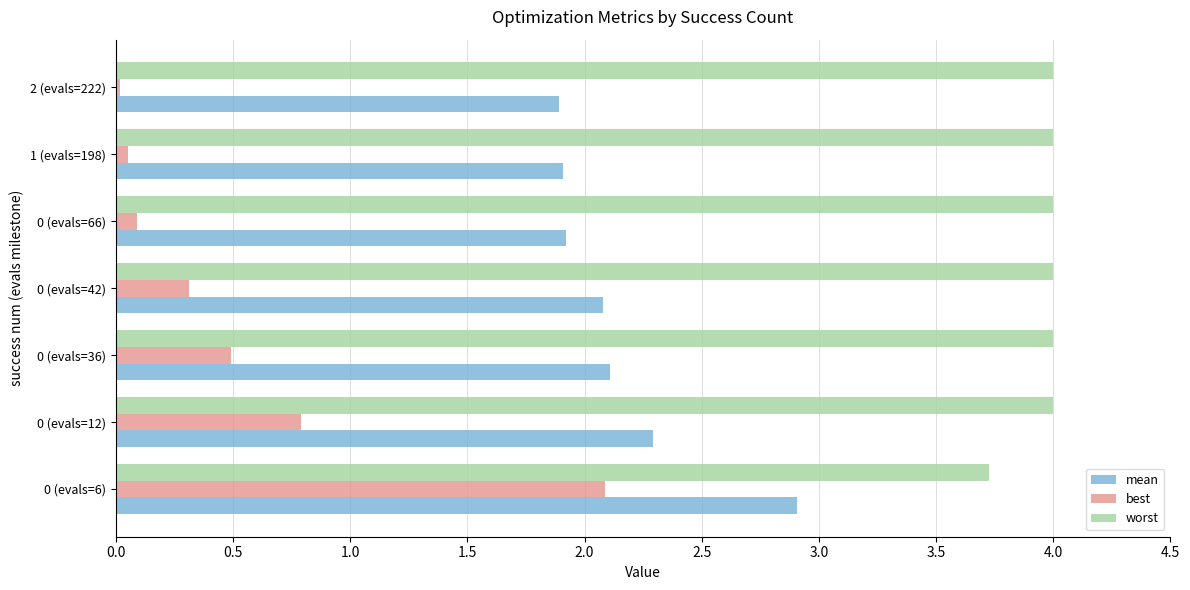

Is the value of worst at 0 (evals=12) greater than the value of mean at 0 (evals=36)?

Yes